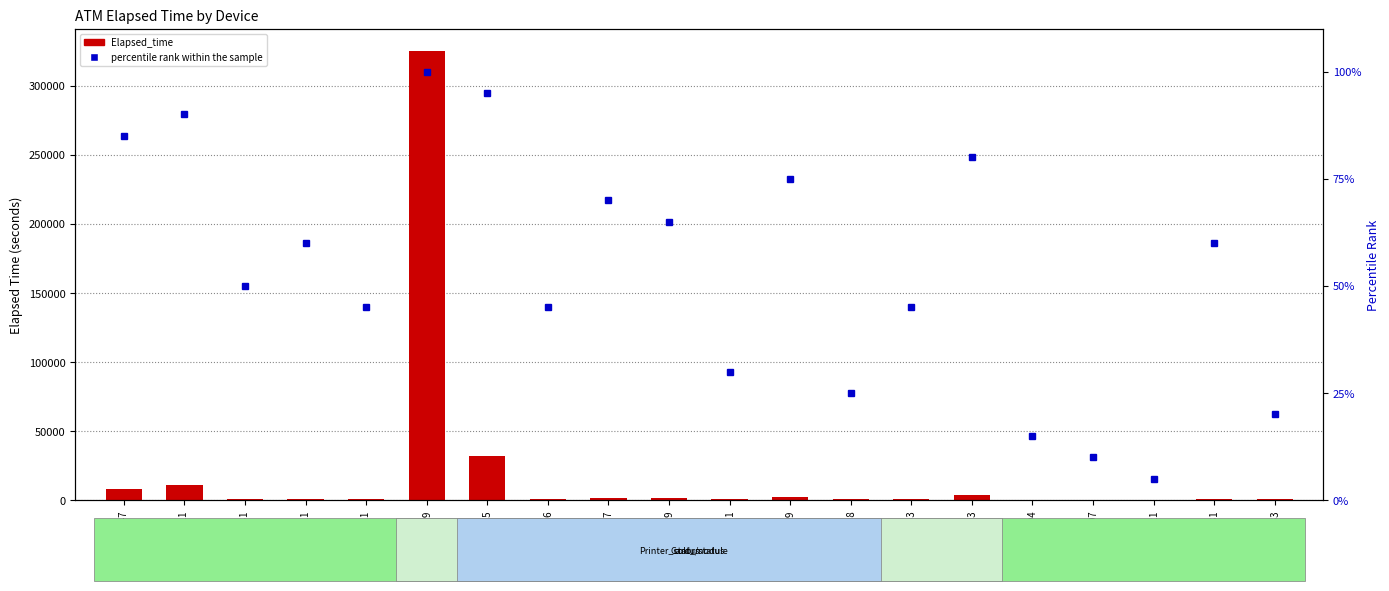

Which series has the widest spread of values?

Elapsed_time